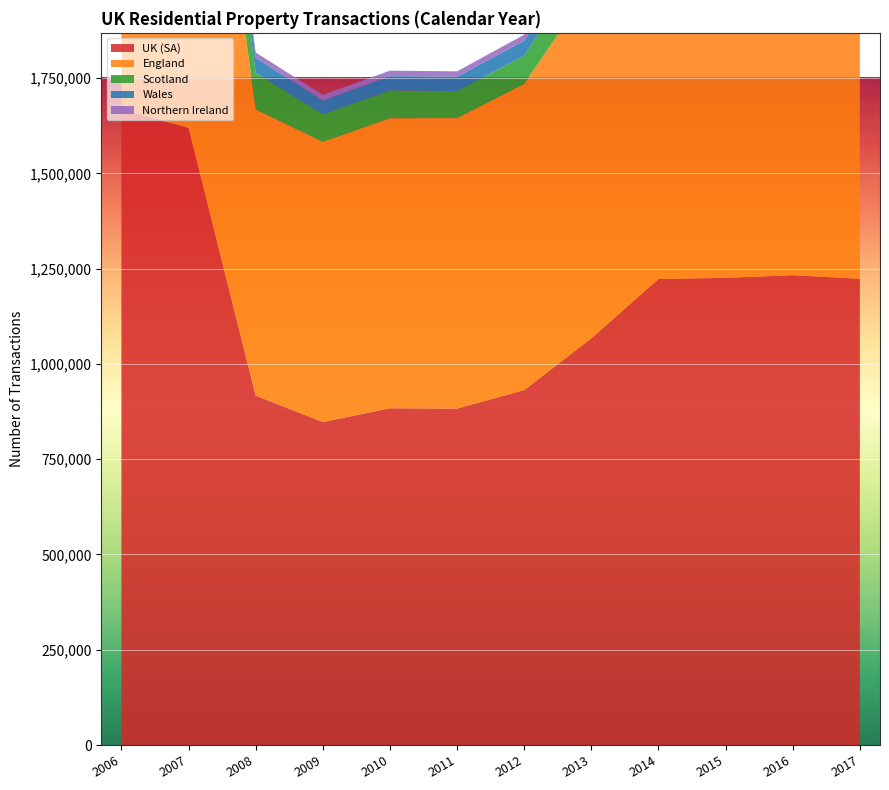

Reading left to right, extract all data points from this chart.

UK (SA): 2006=1668470	2007=1618880	2008=916920	2009=847540	2010=883700	2011=882870	2012=931330	2013=1067260	2014=1222700	2015=1225950	2016=1232740	2017=1223470
England: 2006=1404710	2007=1361510	2008=750930	2009=735220	2010=761000	2011=762140	2012=803800	2013=925230	2014=1050630	2015=1054370	2016=1057820	2017=1033300
Scotland: 2006=144400	2007=147210	2008=96360	2009=71840	2010=73120	2011=70740	2012=73830	2013=85520	2014=94430	2015=100320	2016=99450	2017=103690
Wales: 2006=71010	2007=68080	2008=38850	2009=36490	2010=37260	2011=37870	2012=39280	2013=44850	2014=50310	2015=51010	2016=53150	2017=56420
Northern Ireland: 2006=50330	2007=37010	2008=14060	2009=14800	2010=14390	2011=14040	2012=15570	2013=18850	2014=23380	2015=23880	2016=24600	2017=26650